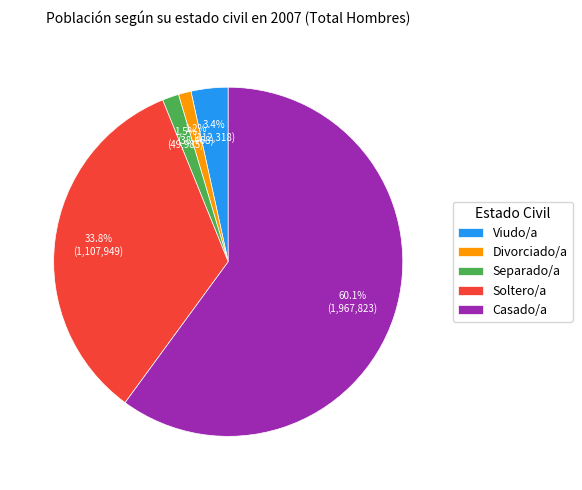

What percentage do Separado/a and Divorciado/a together represent?

2.7%